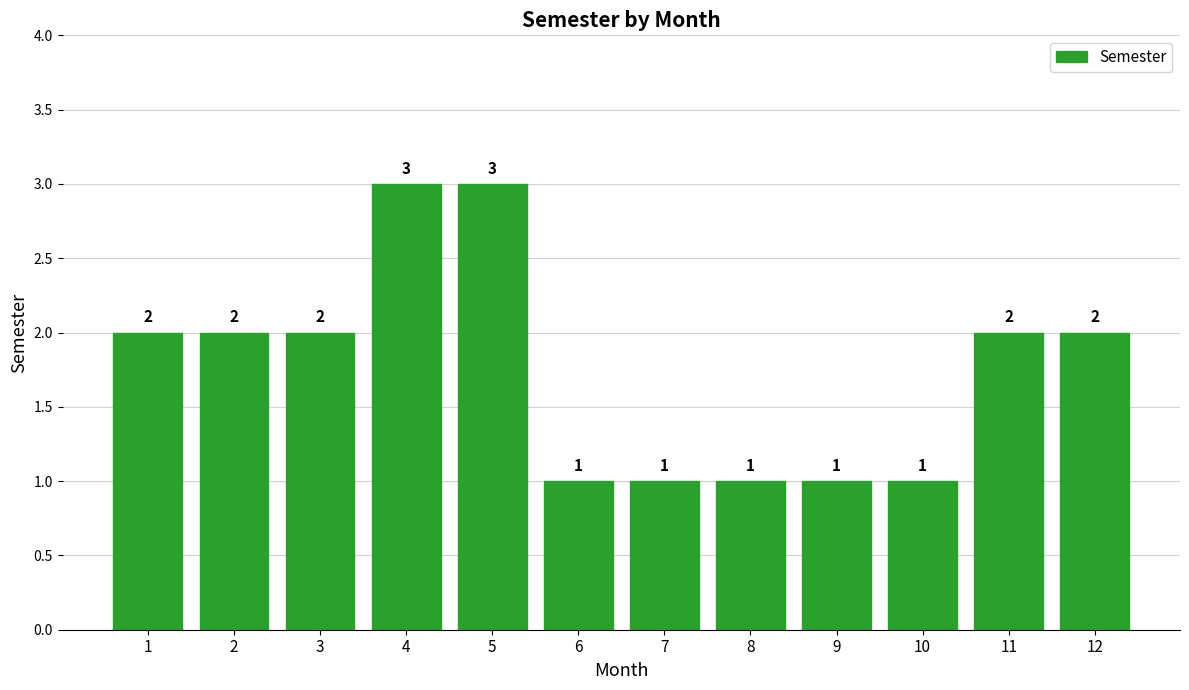

Reading right to left, what are all the values shown in this chart?

12=2	11=2	10=1	9=1	8=1	7=1	6=1	5=3	4=3	3=2	2=2	1=2